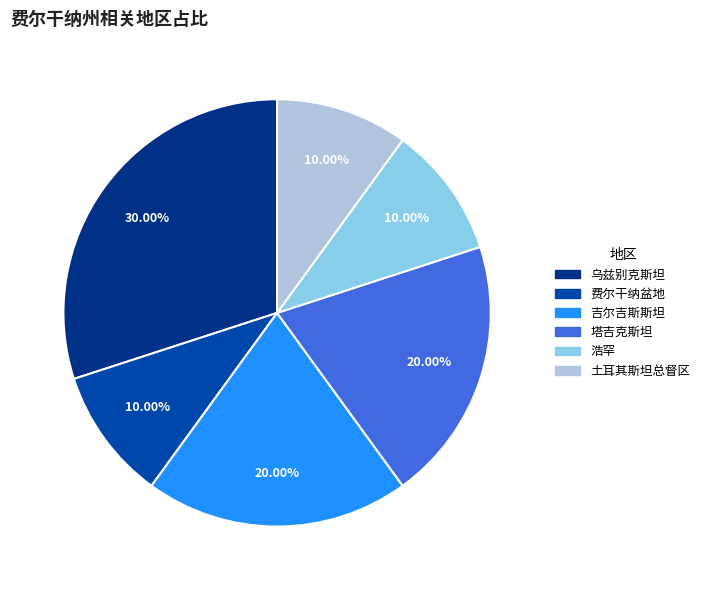

How many segments does this pie chart have?

6